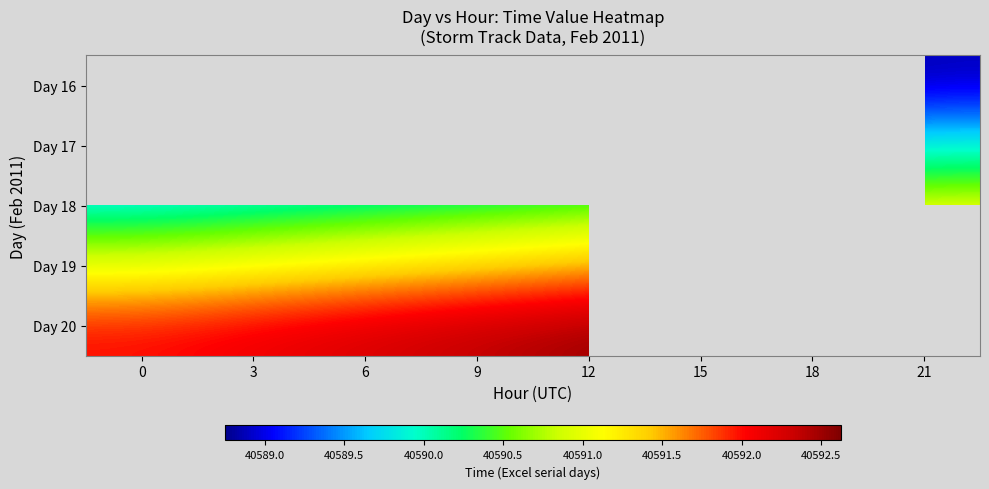

At which category does the chart reach its peak across all series?

15